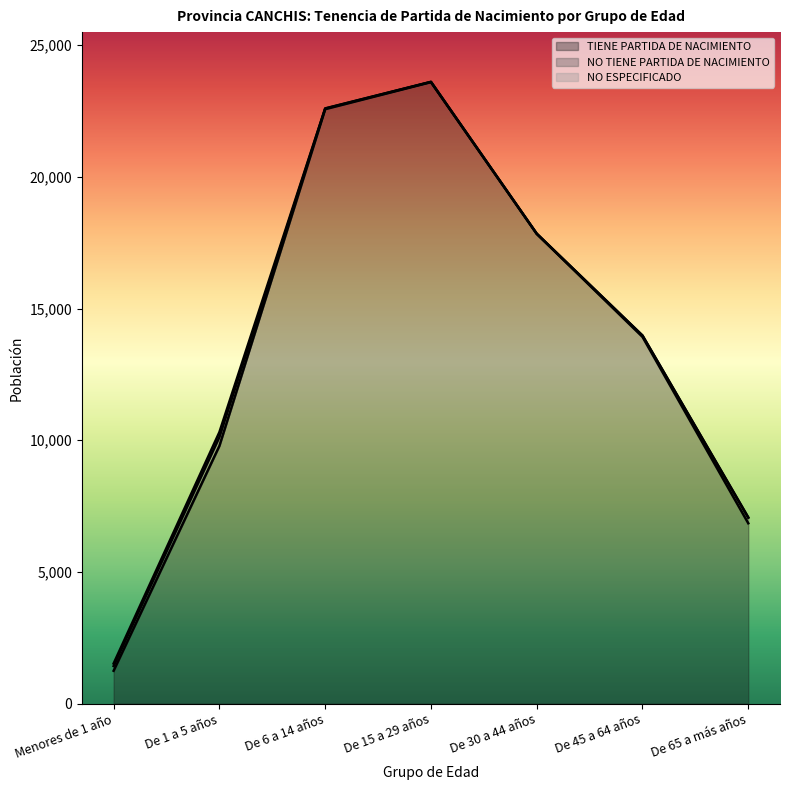

Reading left to right, list all the values displayed in this chart.

TIENE PARTIDA DE NACIMIENTO: Menores de 1 año=1250	De 1 a 5 años=9788	De 6 a 14 años=22571	De 15 a 29 años=23597	De 30 a 44 años=17837	De 45 a 64 años=13926	De 65 a más años=6850
NO TIENE PARTIDA DE NACIMIENTO: Menores de 1 año=180	De 1 a 5 años=332	De 6 a 14 años=21	De 15 a 29 años=9	De 30 a 44 años=5	De 45 a 64 años=49	De 65 a más años=210
NO ESPECIFICADO: Menores de 1 año=96	De 1 a 5 años=190	De 6 a 14 años=7	De 15 a 29 años=1	De 30 a 44 años=2	De 45 a 64 años=1	De 65 a más años=15